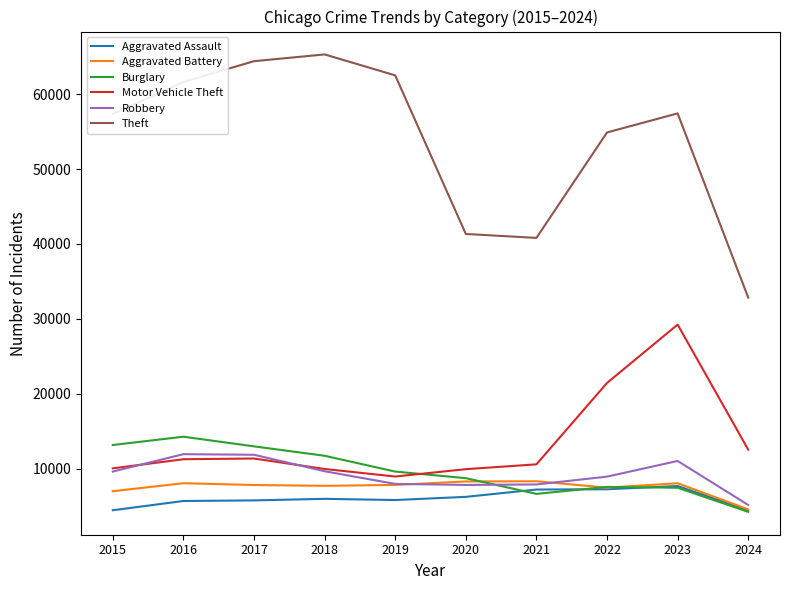

Is it true that Motor Vehicle Theft equals 12566 at 2024?

True